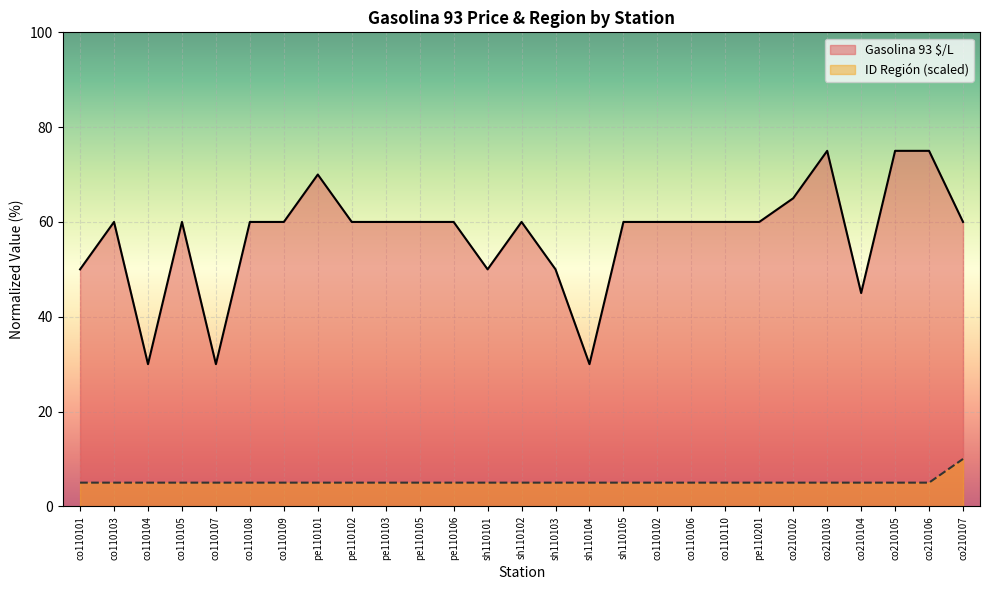

True or false: Gasolina 93 $/L and ID Region cross at least once.

False